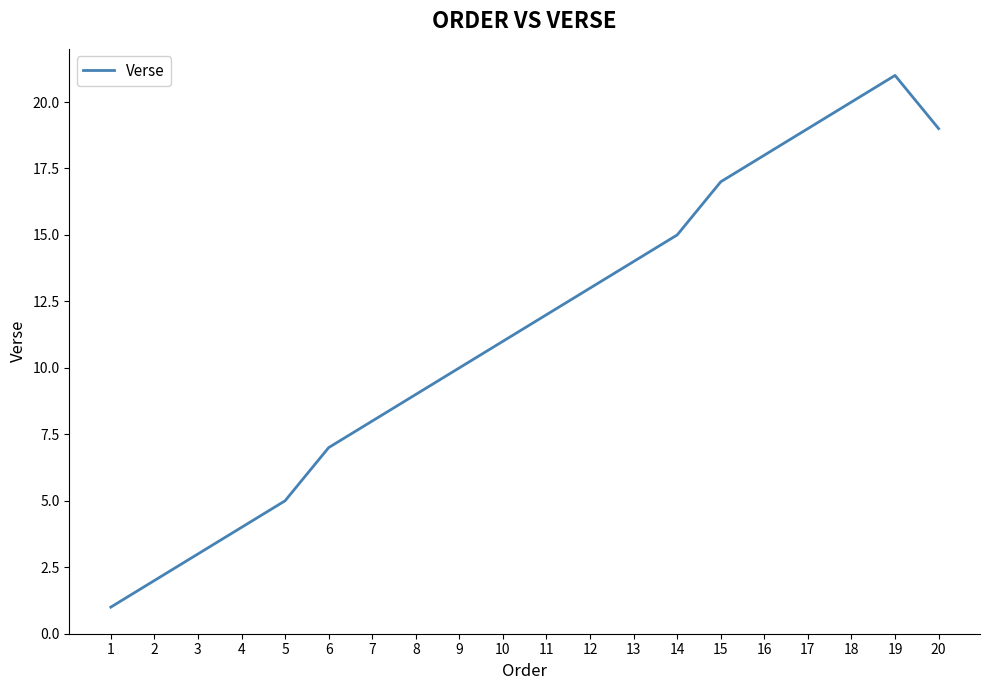

What is the sum of the values at 7 and 11?

20